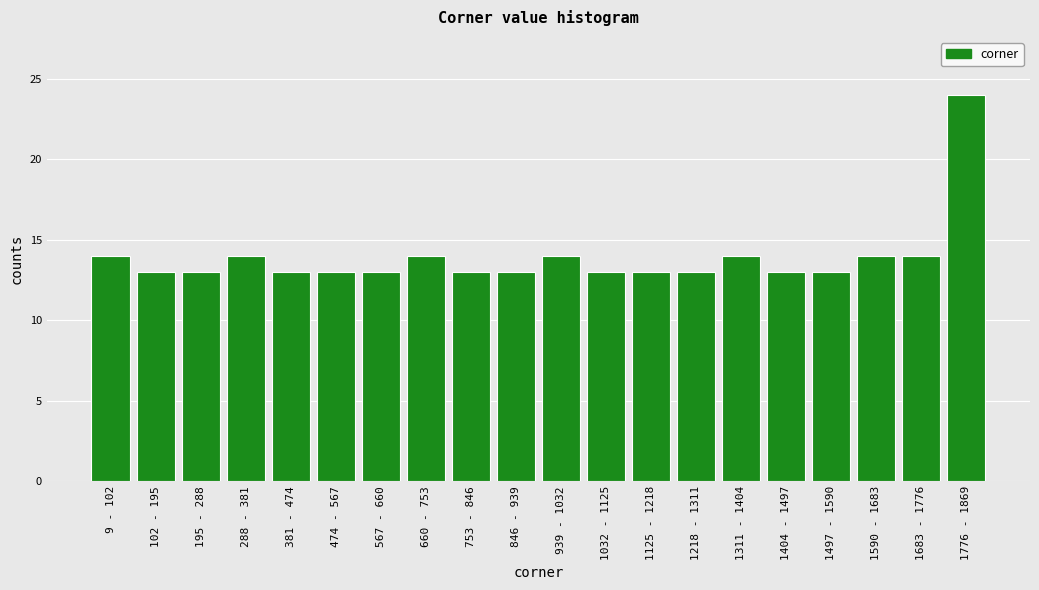

Reading right to left, list all the values displayed in this chart.

1776 - 1869=24	1683 - 1776=14	1590 - 1683=14	1497 - 1590=13	1404 - 1497=13	1311 - 1404=14	1218 - 1311=13	1125 - 1218=13	1032 - 1125=13	939 - 1032=14	846 - 939=13	753 - 846=13	660 - 753=14	567 - 660=13	474 - 567=13	381 - 474=13	288 - 381=14	195 - 288=13	102 - 195=13	9 - 102=14